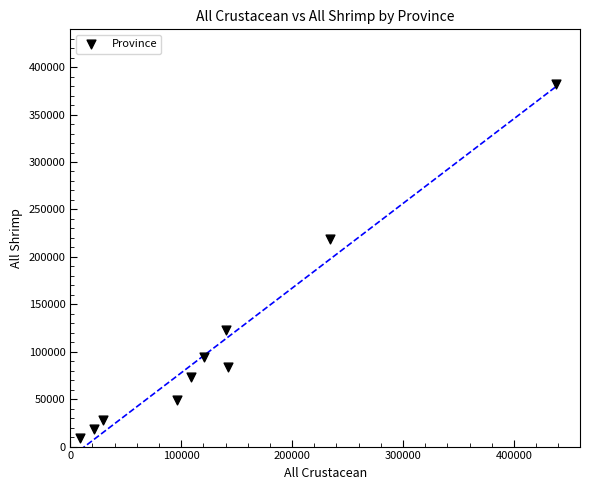

What Y value in the scatter plot is closest to 195617?

219078